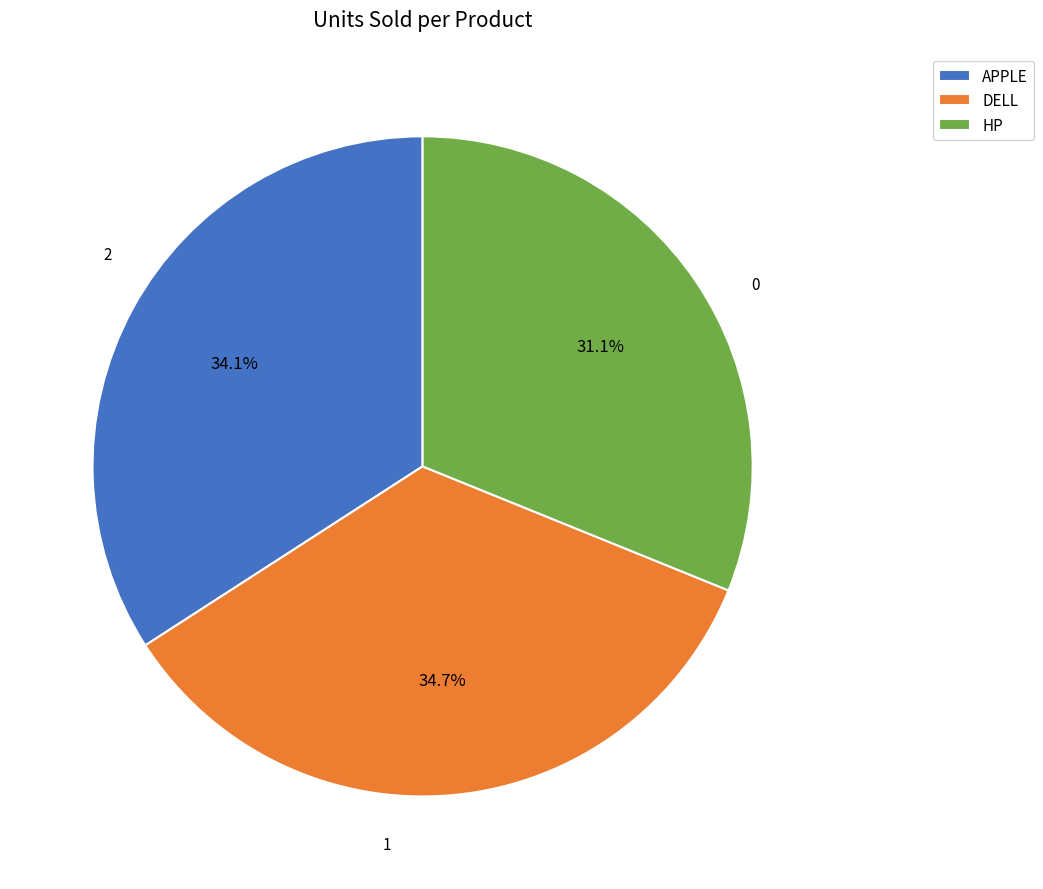

Rank the categories by value from lowest to highest.

HP, APPLE, DELL